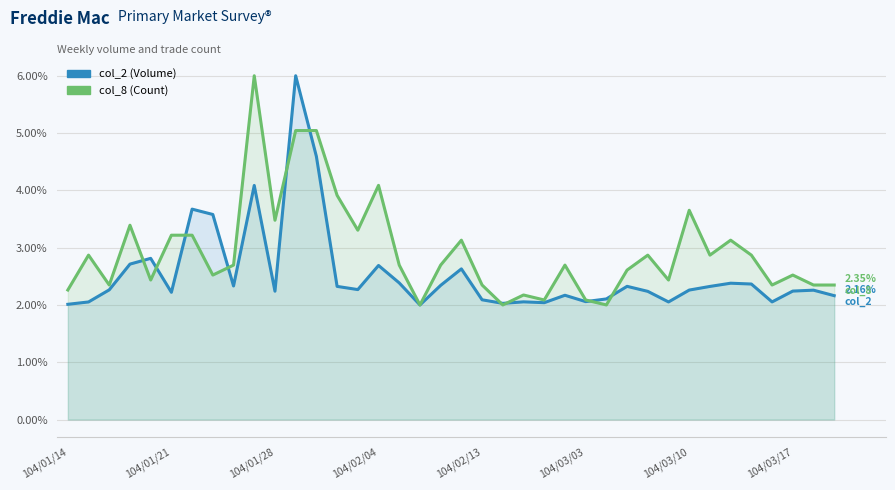

Reading right to left, what are all the values shown in this chart?

col_2 (Volume): 2.2	2.3	2.2	2.1	2.4	2.4	2.3	2.3	2.1	2.2	2.3	2.1	2.1	2.2	2.0	2.1	2.0	2.1	2.6	2.3	2.0	2.4	2.7	2.3	2.3	4.6	6.0	2.2	4.1	2.3	3.6	3.7	2.2	2.8	2.7	2.3	2.1	2.0
col_8 (Count): 2.3	2.3	2.5	2.3	2.9	3.1	2.9	3.7	2.4	2.9	2.6	2.0	2.1	2.7	2.1	2.2	2.0	2.3	3.1	2.7	2.0	2.7	4.1	3.3	3.9	5.0	5.0	3.5	6.0	2.7	2.5	3.2	3.2	2.4	3.4	2.3	2.9	2.3